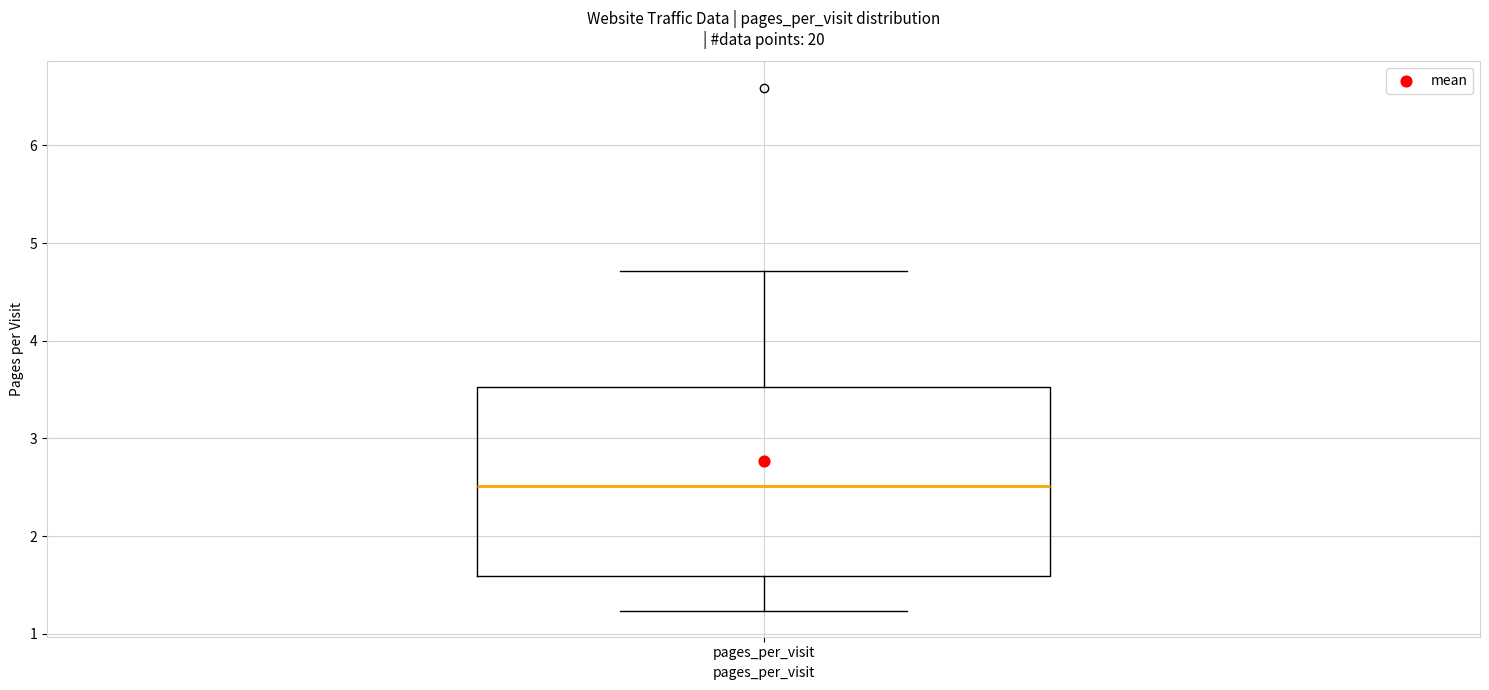

Where is the lower edge of the box for pages_per_visit on the y-axis? The values are not printed on the chart, so give them approximately, as read against the axis.

1.6